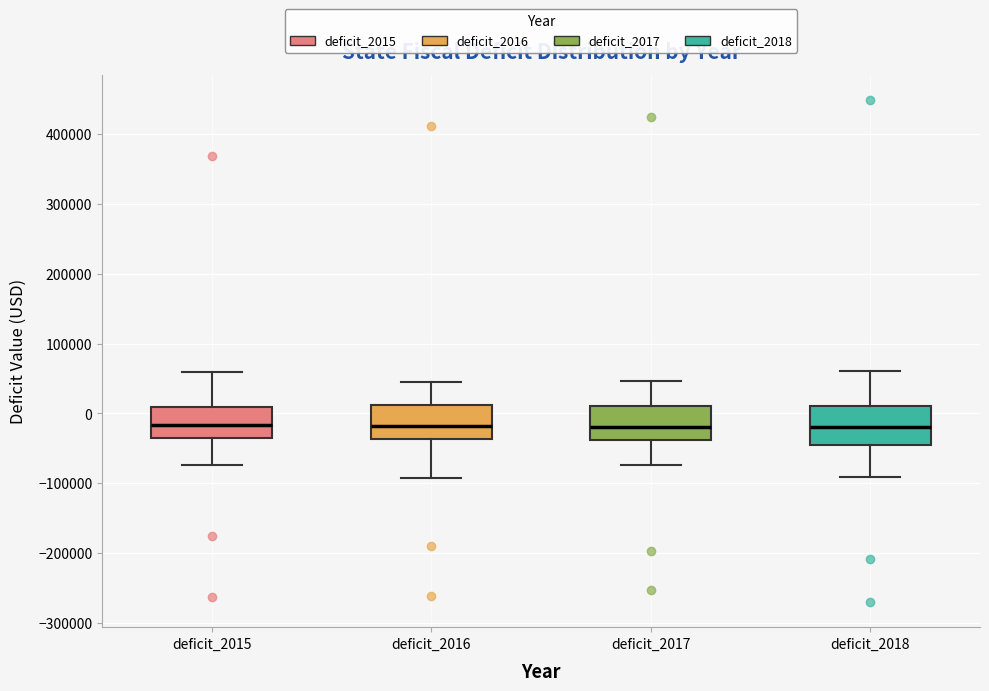

Reading left to right, transcribe this box plot: for each box, give where its median line is, the range the box spans, and where its two whiskers end, as read against the y-axis. The values are not printed on the chart, so give them approximately, as read against the axis.

deficit_2015: median -20000, box -40000 to 10000, whiskers -70000 to 60000
deficit_2016: median -20000, box -40000 to 10000, whiskers -90000 to 50000
deficit_2017: median -20000, box -40000 to 10000, whiskers -70000 to 50000
deficit_2018: median -20000, box -40000 to 10000, whiskers -90000 to 60000